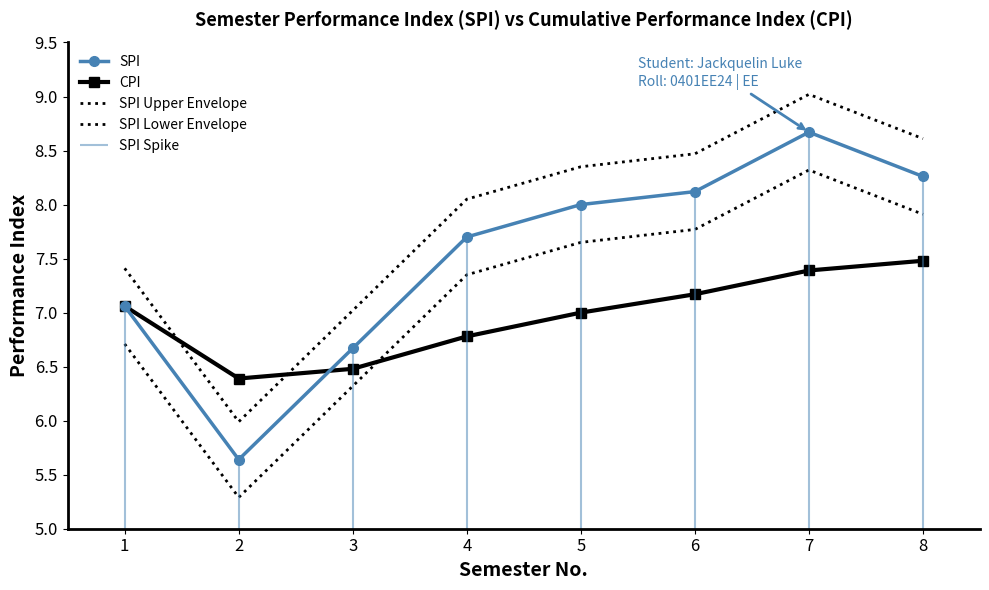

Where is the first local maximum for SPI Lower Envelope?

7